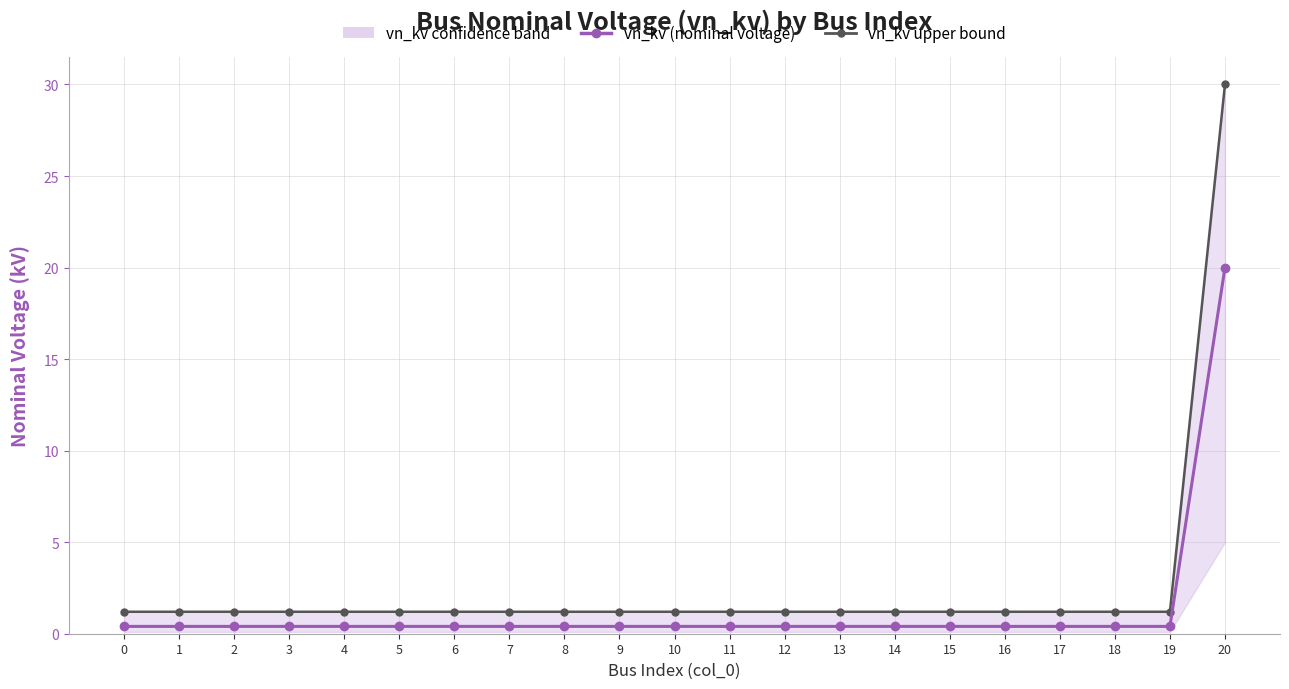

At which category is the sum across all series the highest?

20